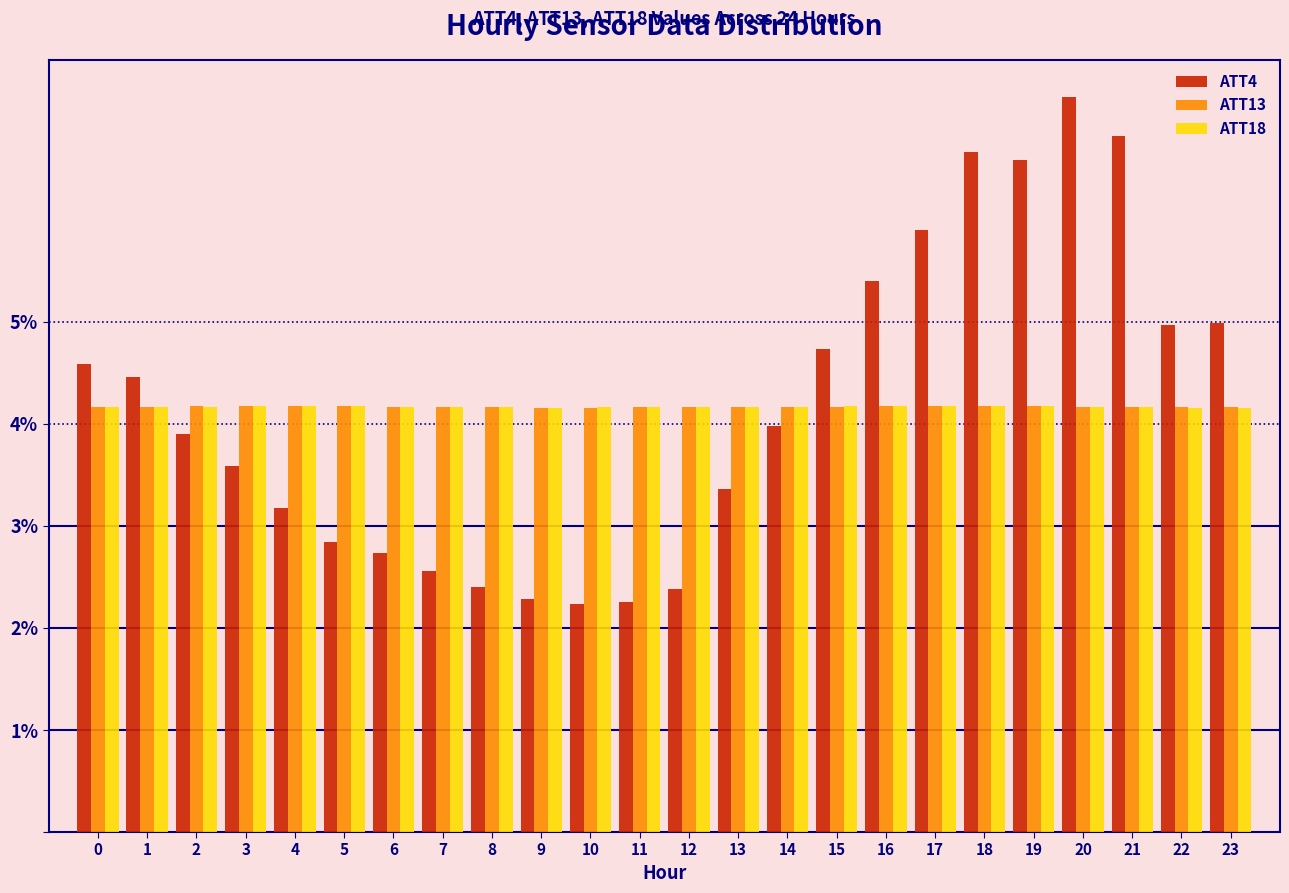

Which series changed the most between 7 and 18?

ATT4